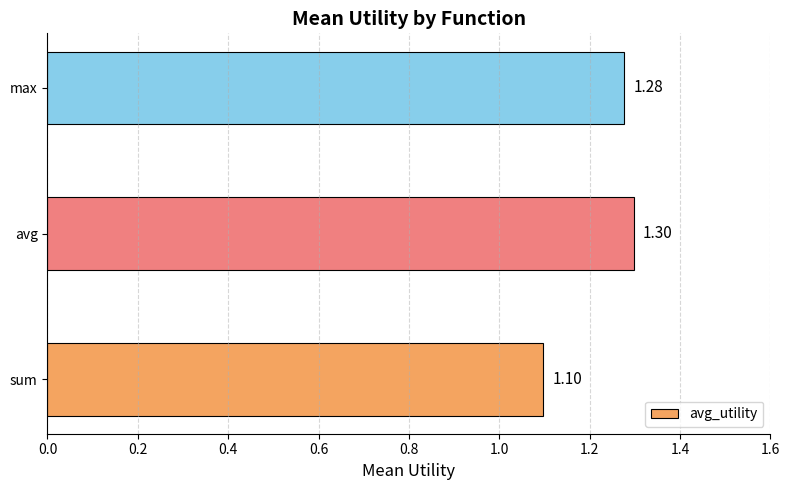

Does the chart contain stacked bars?

No